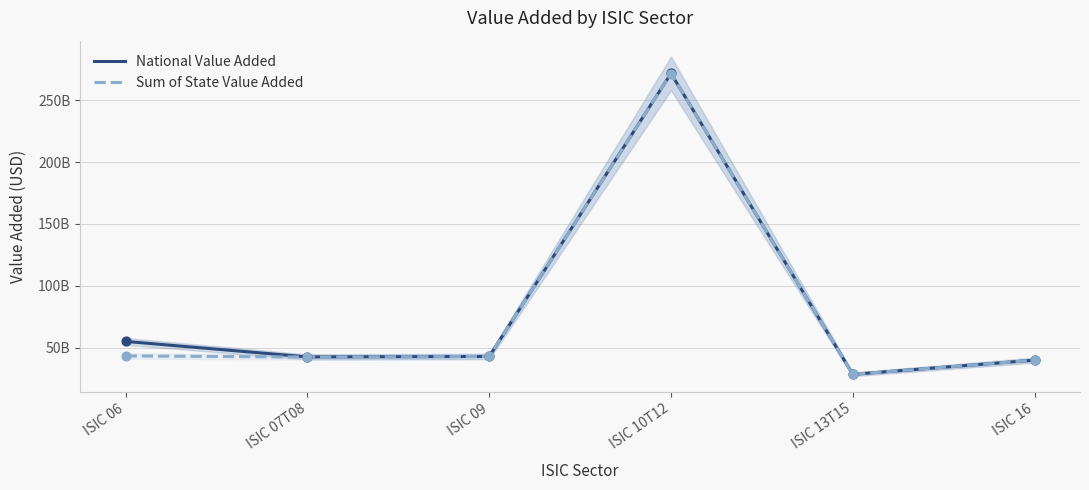

What are all the series names shown in the legend?

National Value Added, Sum of State Value Added